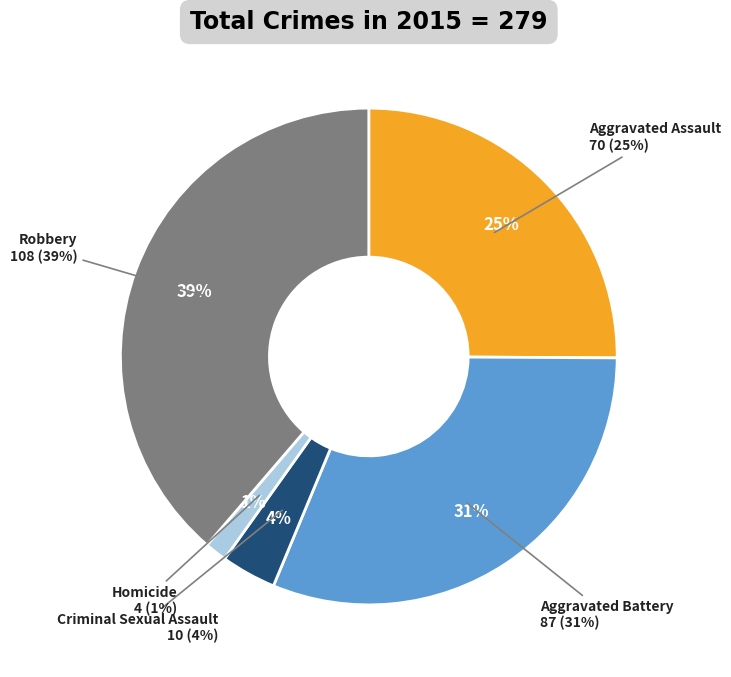

Which slice is the smallest?

Homicide